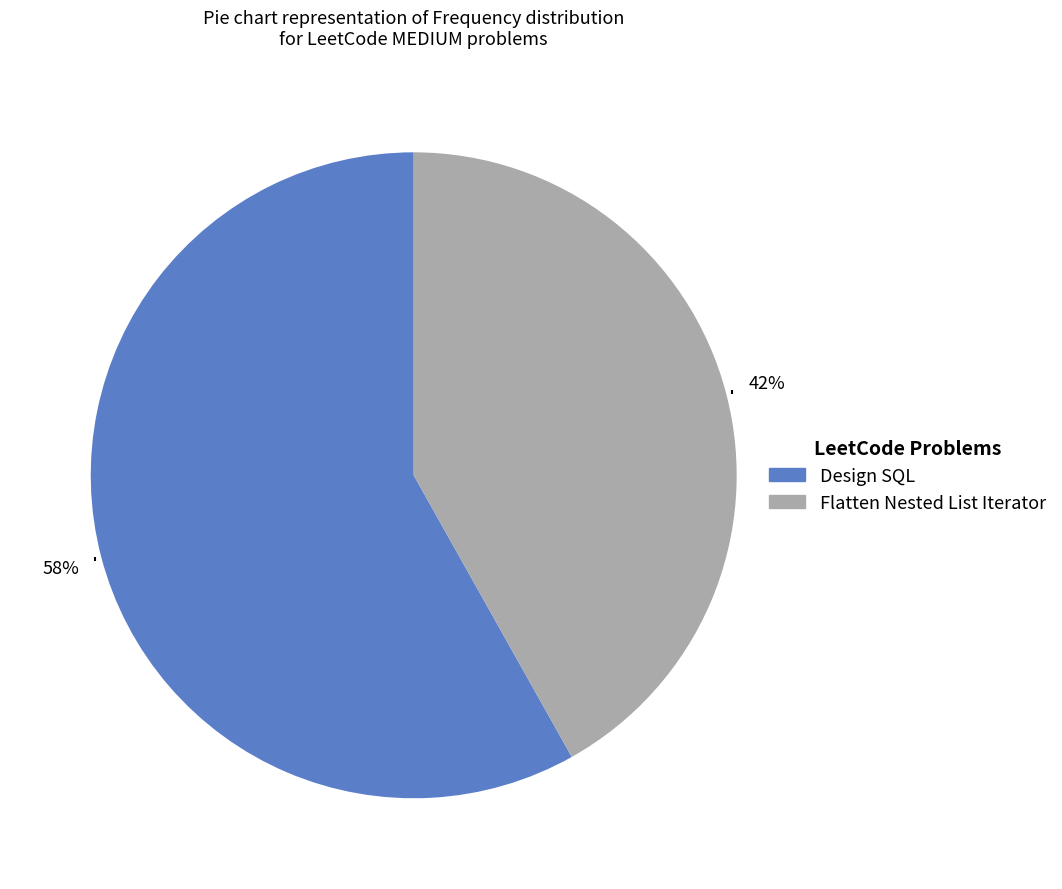

Combined, do Design SQL and Flatten Nested List Iterator account for over 50%?

Yes